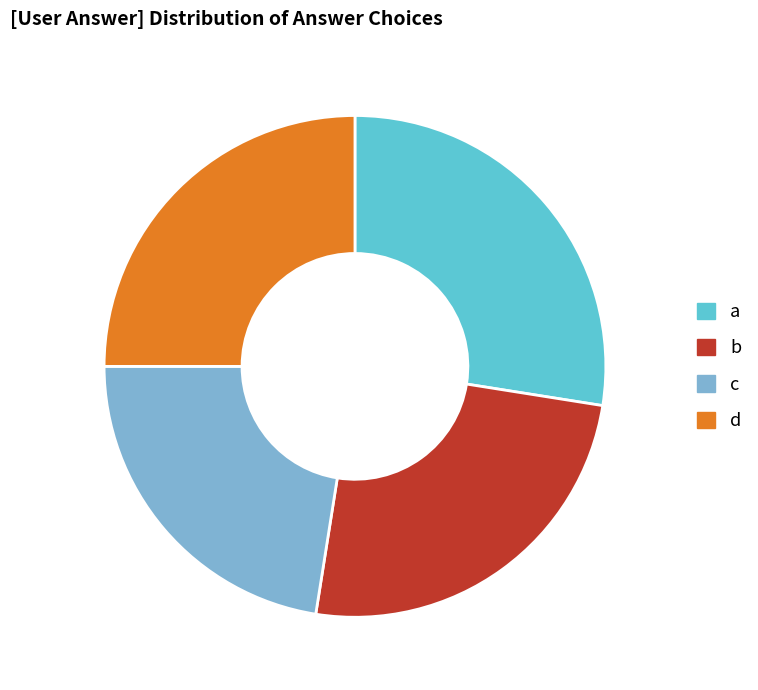

What is the smallest slice in the pie chart?

c